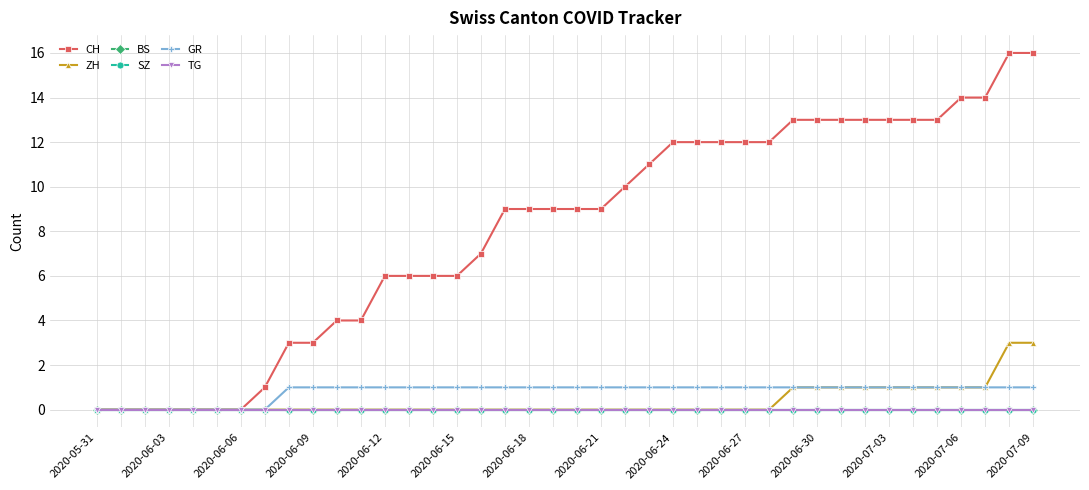

True or false: BS has more than 1 points higher than both neighbors.

False